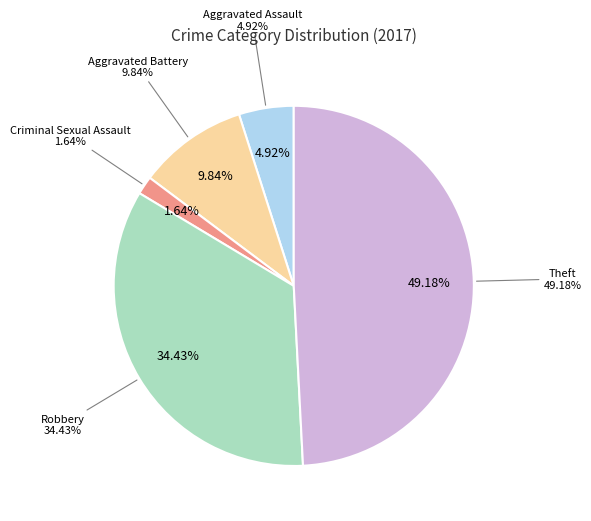

Does any single category account for the majority?

No